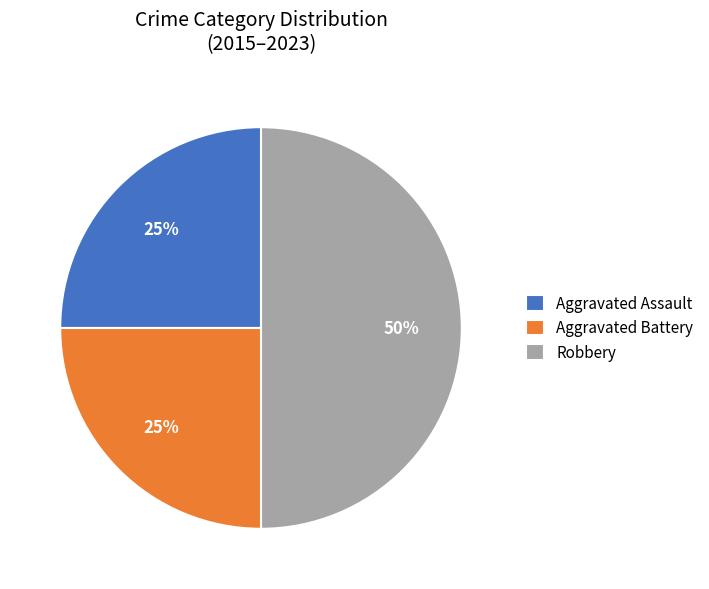

To the nearest percent, what percentage of the pie is Aggravated Assault?

25%